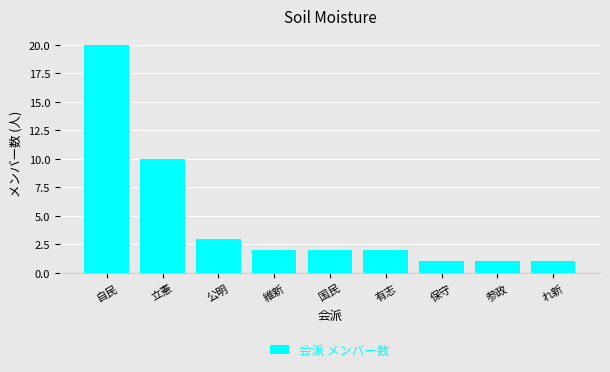

What is the label of the 9th bar from the right?

自民